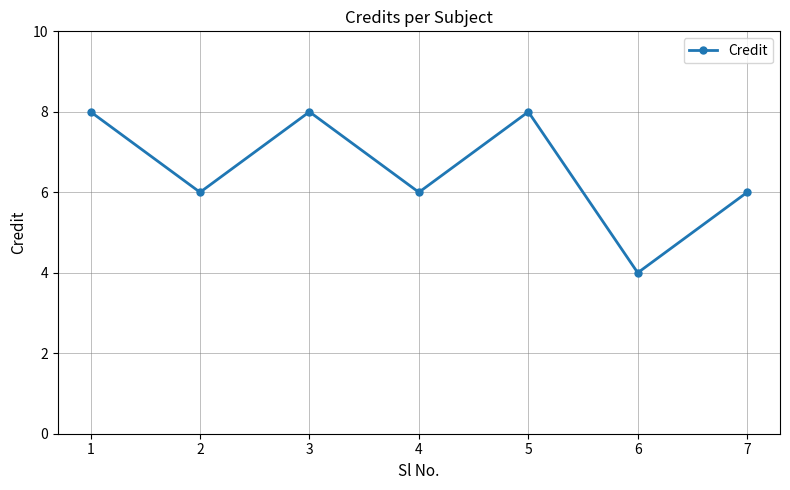

What is the change in value from 5 to 6?

-4